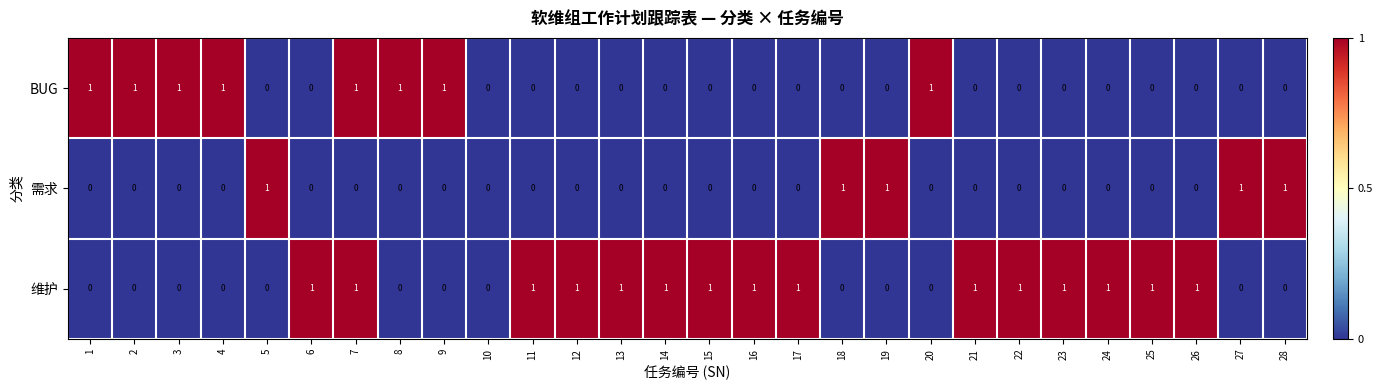

What is the sum of all 维护 values?

15